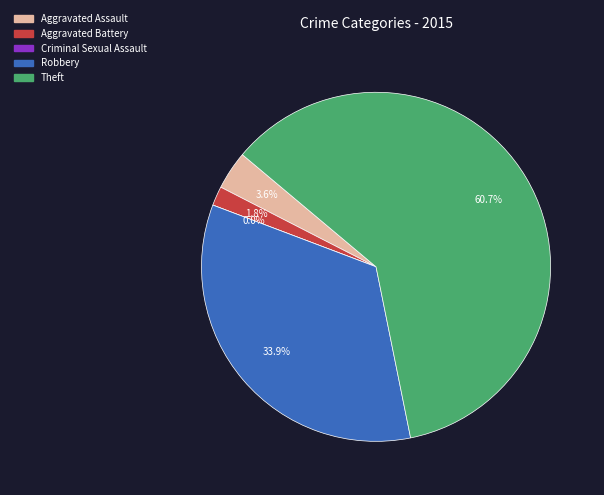

Which slice is the largest?

Theft